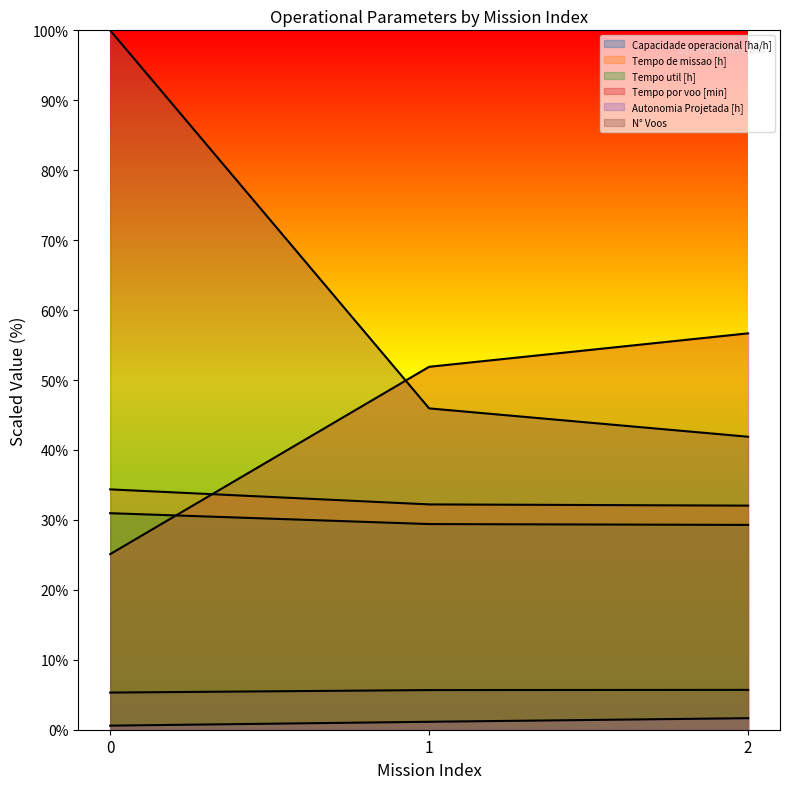

What is the difference between the maximum and second lowest values in the Tempo por voo [min] series?

4.8